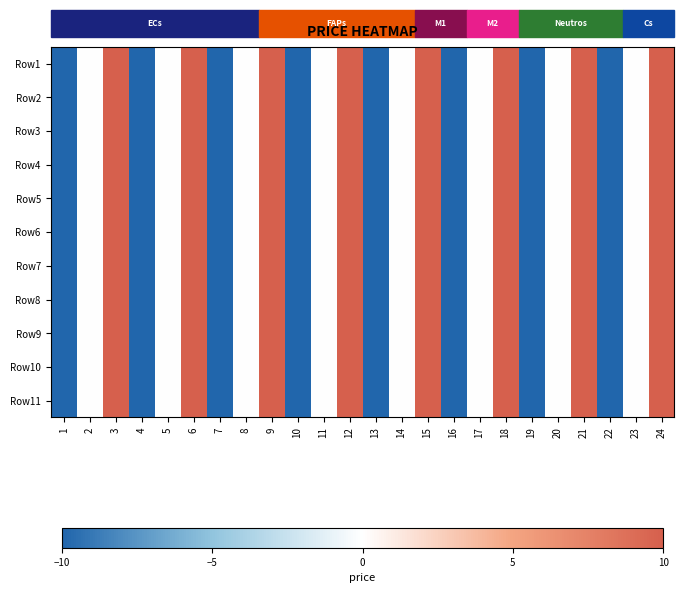

What is the total value across all series at 9?

110